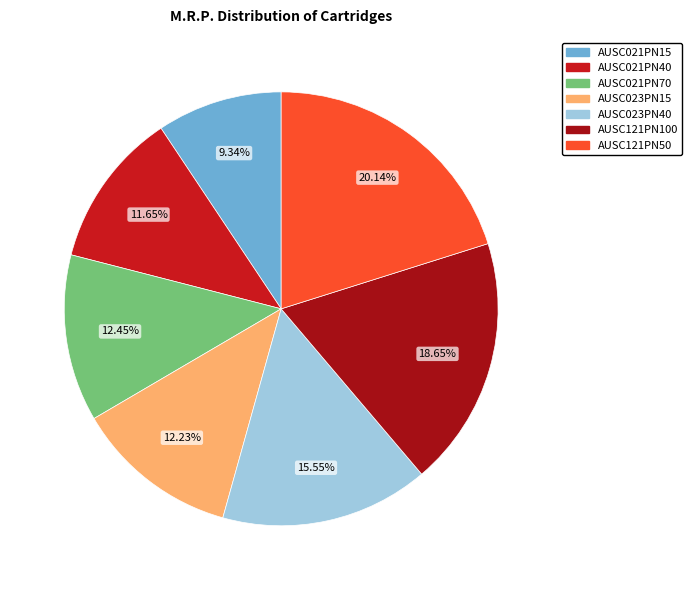

Does AUSC023PN15 represent more than half of the total?

No